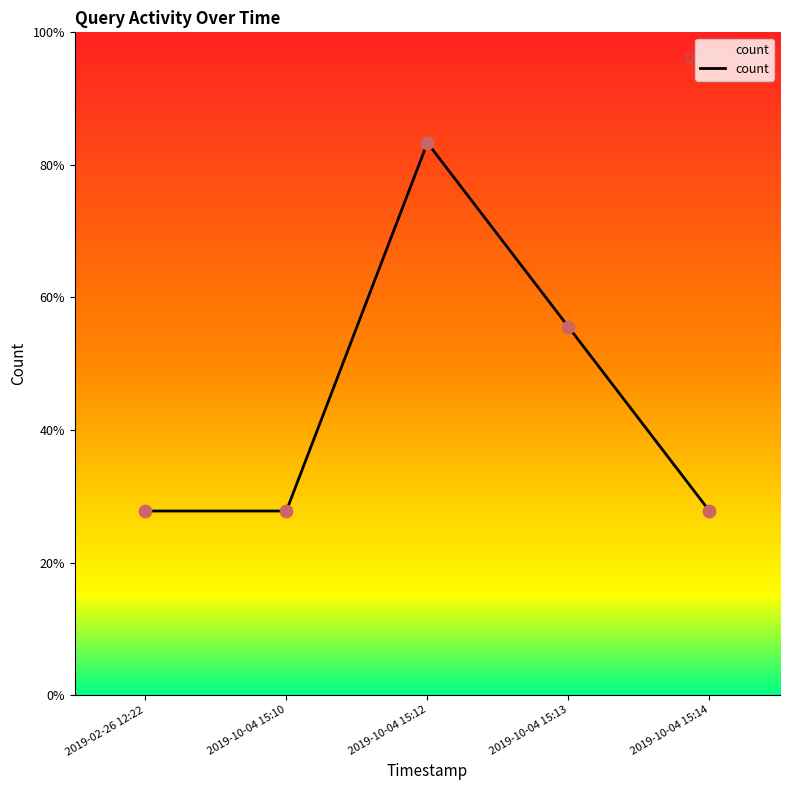

Does the chart have visible grid lines?

No